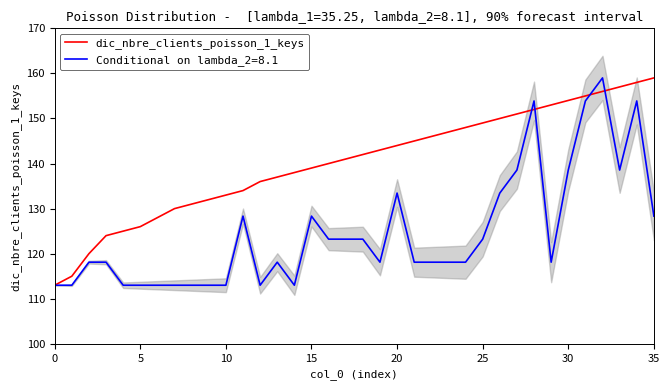

Is it true that Conditional on lambda_2=8.1 equals 26.5 at 10?

False